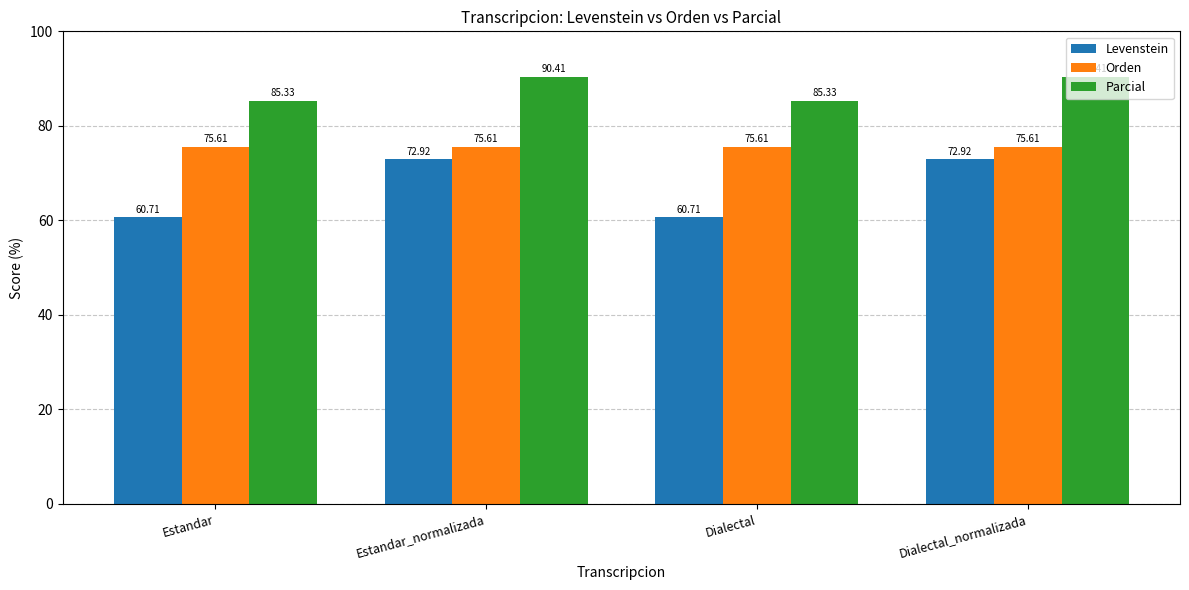

What is the lowest value of the Parcial series?

85.3